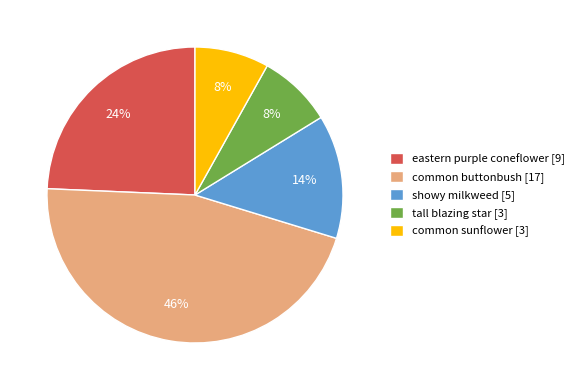

To the nearest percent, what percentage of the pie is tall blazing star?

8%